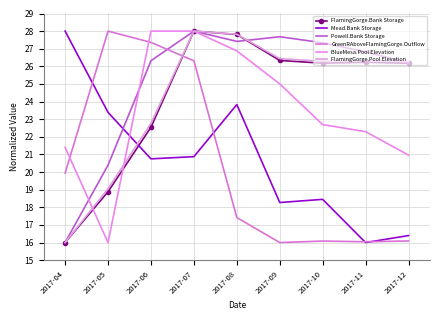

True or false: Mead.Bank Storage and GreenRAboveFlamingGorge.Outflow cross at least once.

True